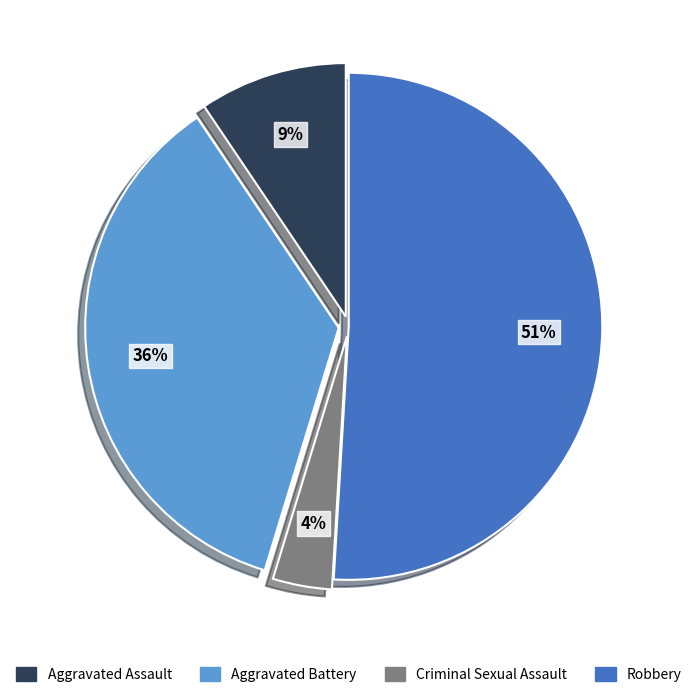

To the nearest percent, what is the difference between the Aggravated Battery and Robbery slice percentages?

15%